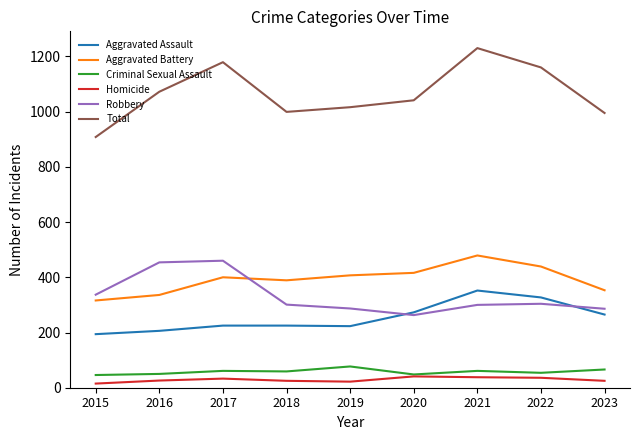

Is the value of Aggravated Assault at 2016 greater than the value of Robbery at 2021?

No